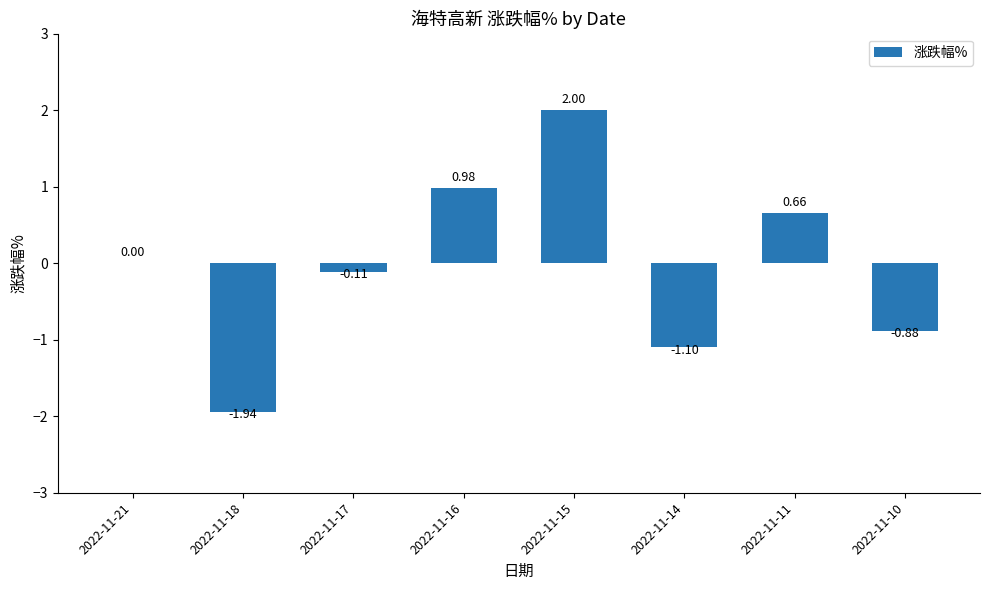

What is the sum of all values?

-0.4